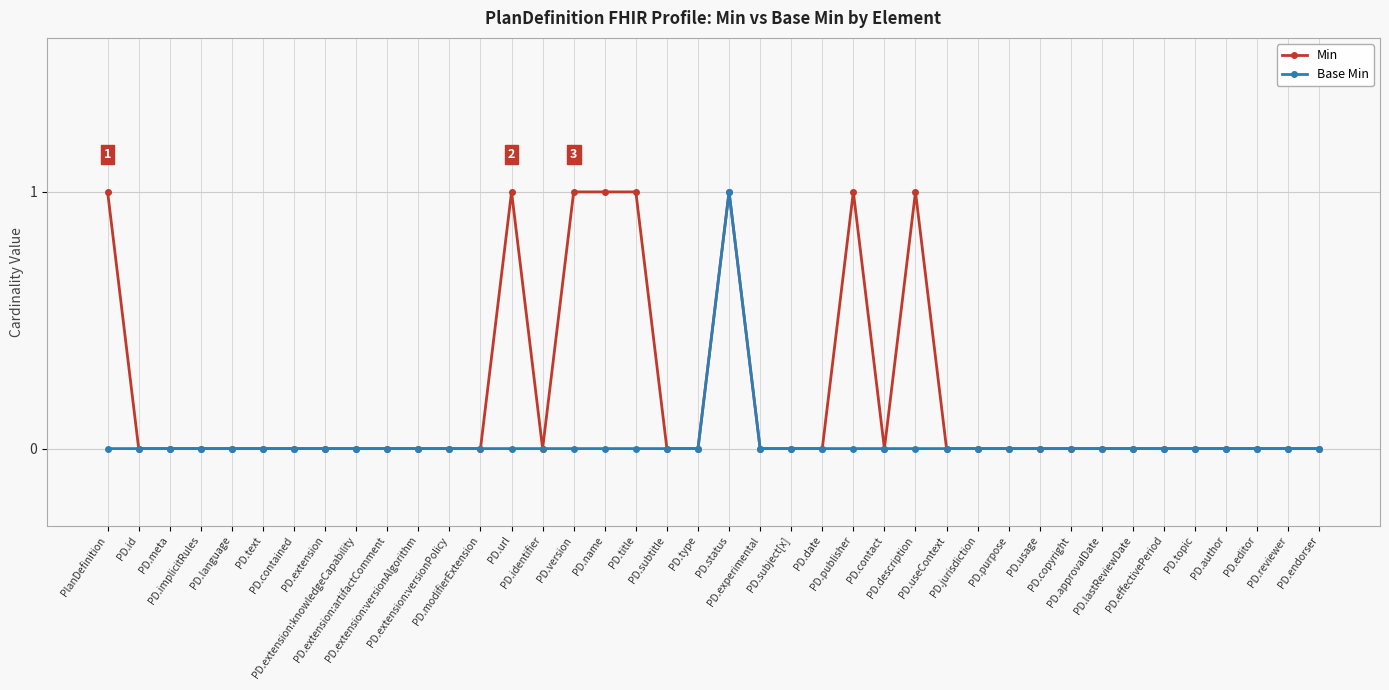

Which series has the largest total across all categories?

Min